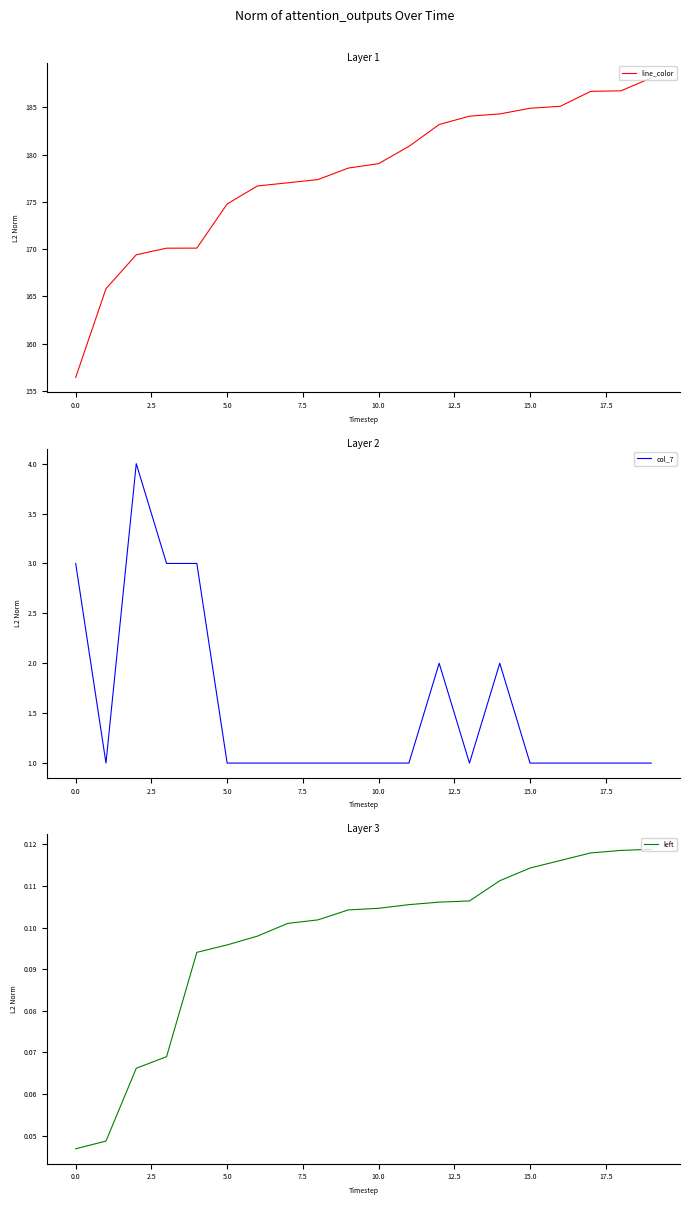

At how many categories does at least one series exceed 101?

20